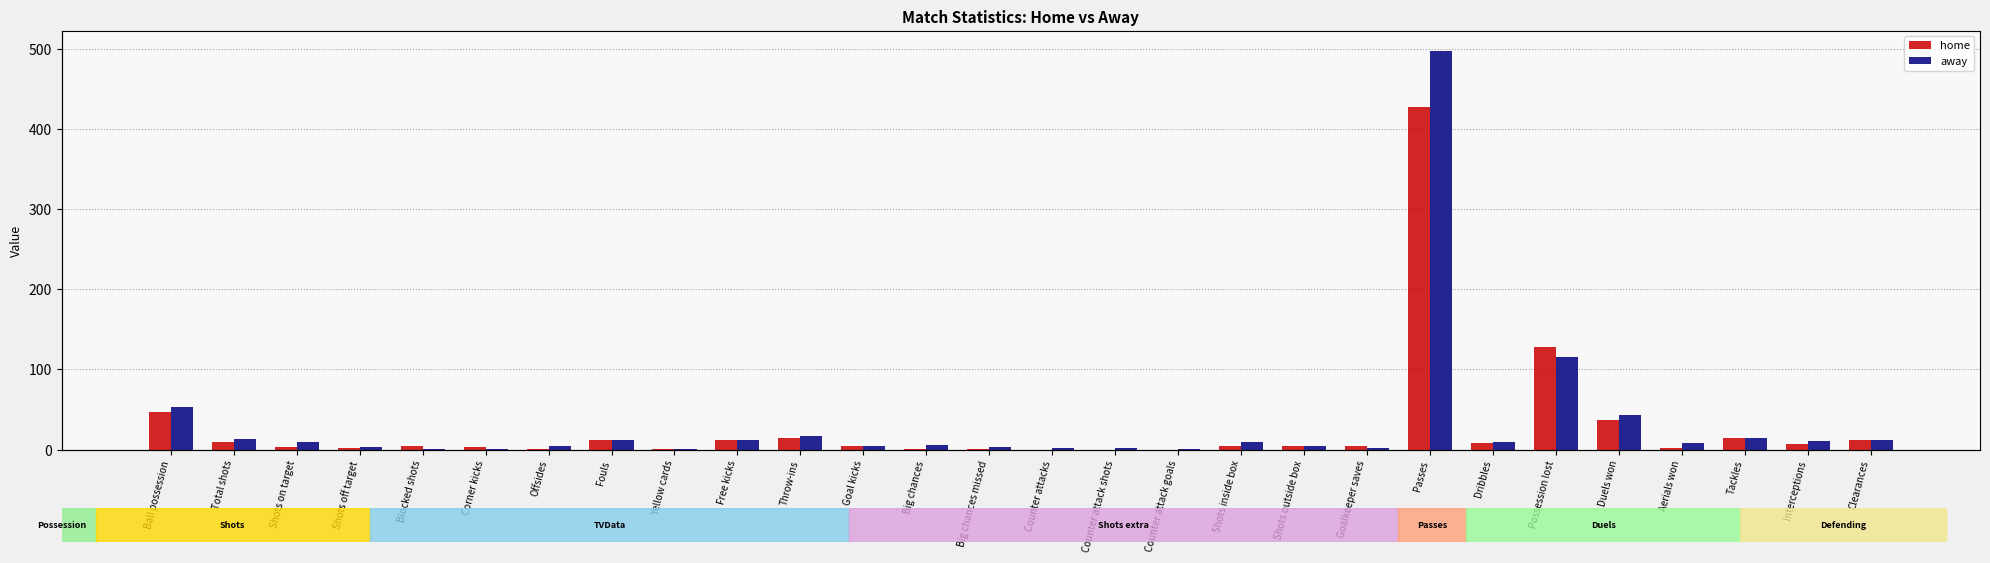

Where does the away series first go above 9?

Ball possession